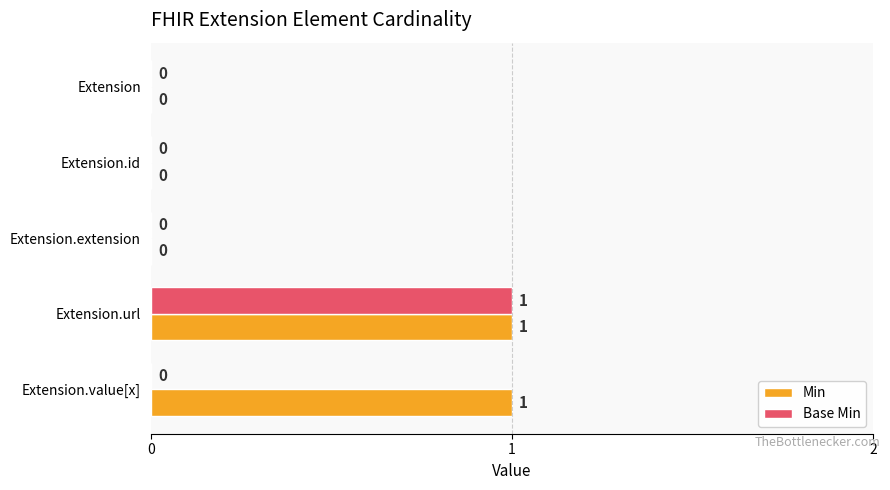

Which category has the highest value in the Base Min series?

Extension.url